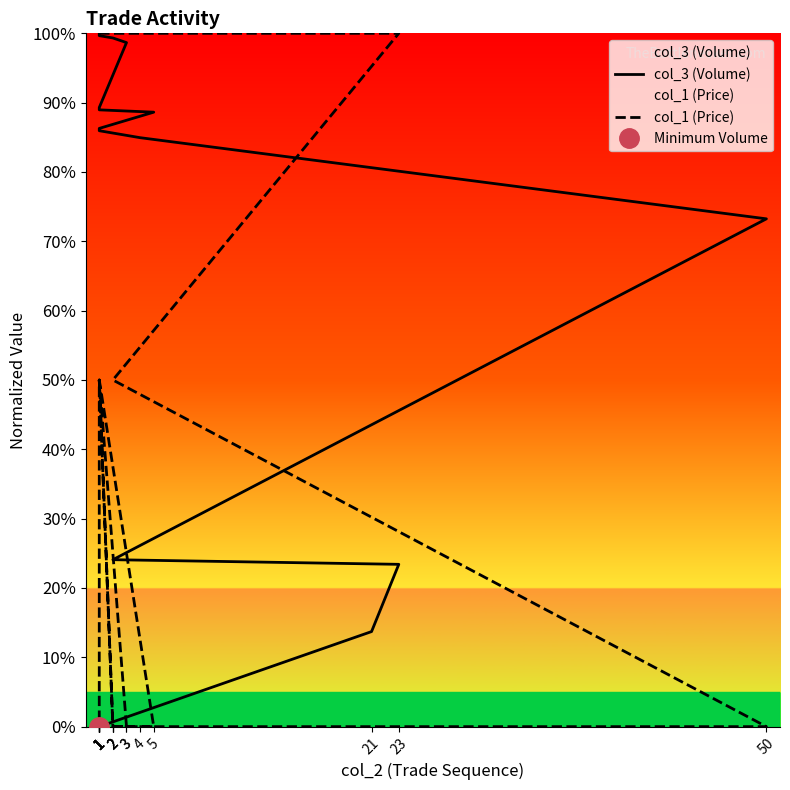

What is the sum of all col_1 (Price) values?

700.0